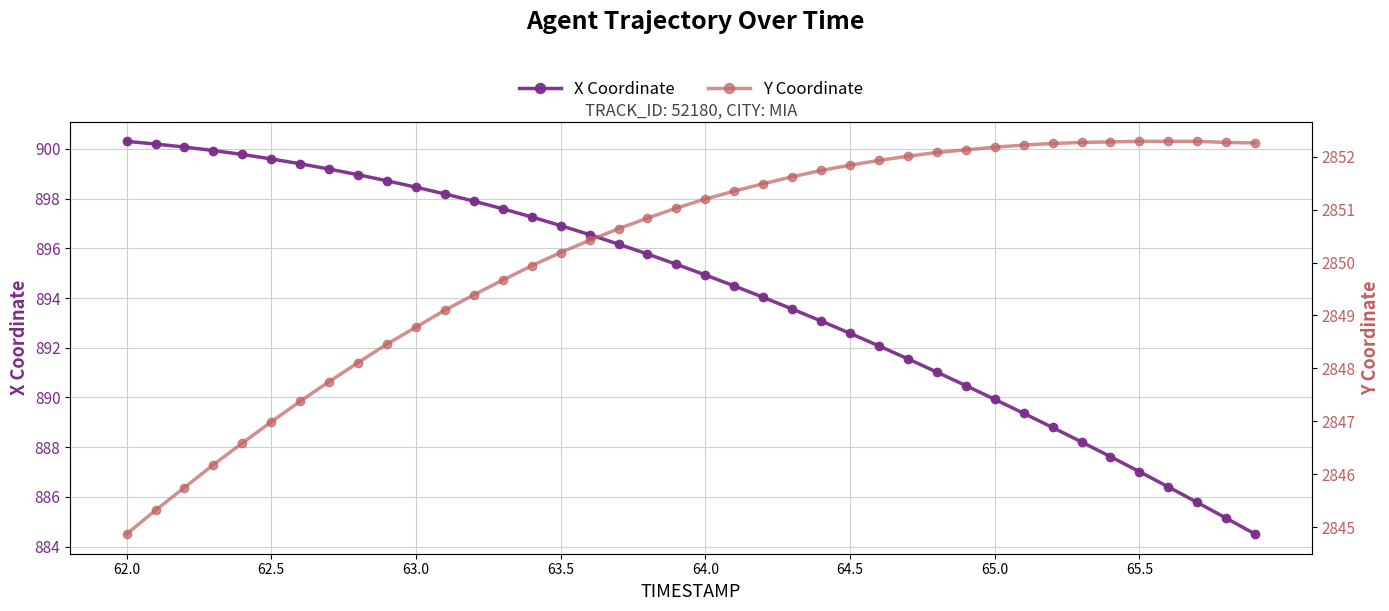

True or false: Y has more than 0 interior local peaks.

False